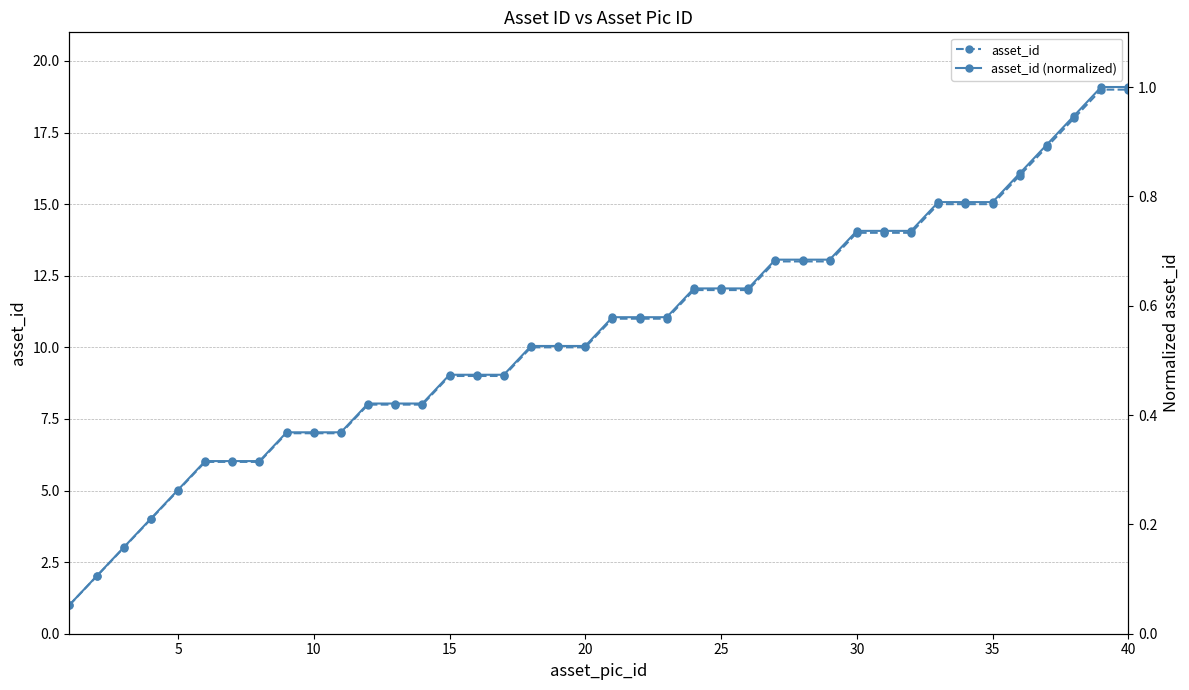

Is it true that asset_id (normalized) equals 0.1 at 40?

False